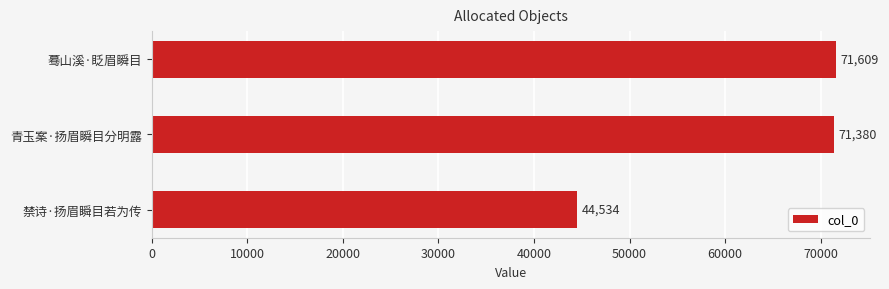

What is the difference between the maximum and second lowest values?

229